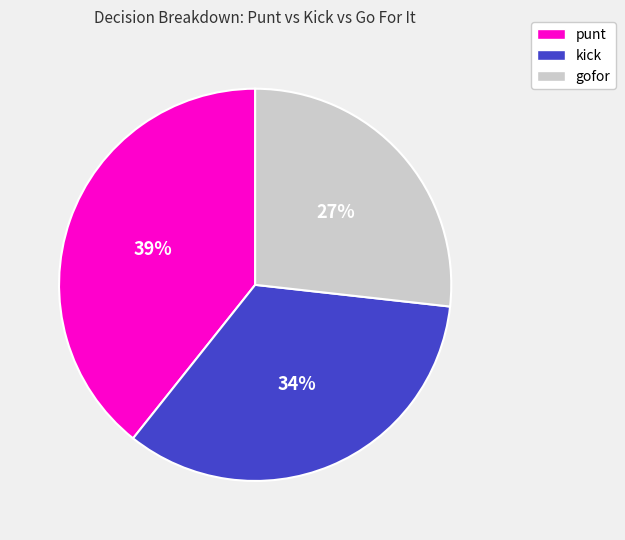

Is the sum of punt and gofor greater than half?

Yes